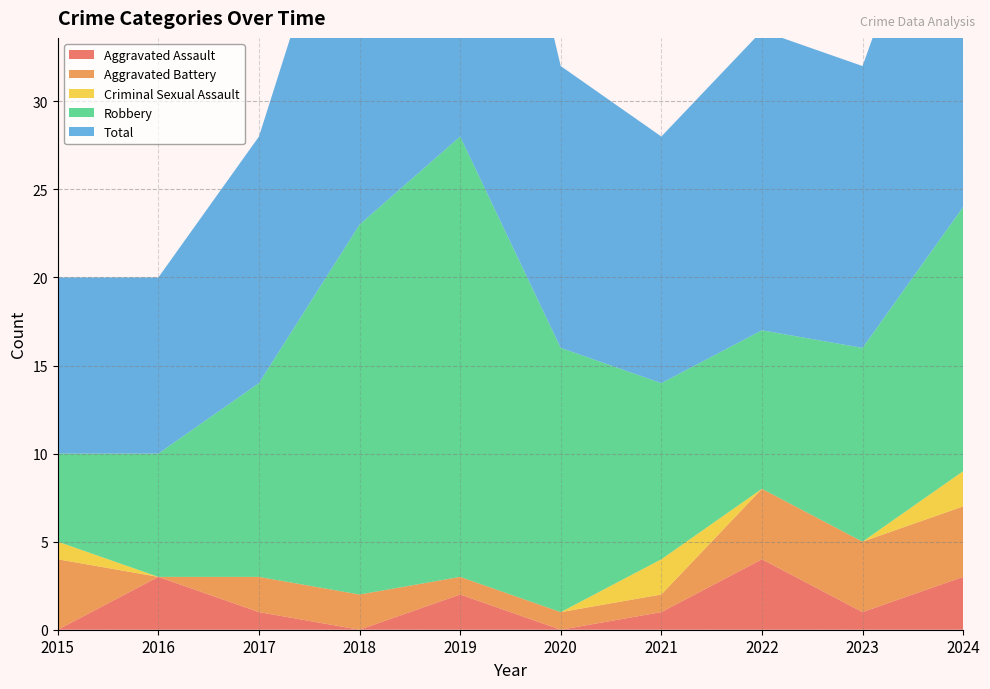

Reading left to right, extract all data points from this chart.

Aggravated Assault: 2015=0	2016=3	2017=1	2018=0	2019=2	2020=0	2021=1	2022=4	2023=1	2024=3
Aggravated Battery: 2015=4	2016=0	2017=2	2018=2	2019=1	2020=1	2021=1	2022=4	2023=4	2024=4
Criminal Sexual Assault: 2015=1	2016=0	2017=0	2018=0	2019=0	2020=0	2021=2	2022=0	2023=0	2024=2
Robbery: 2015=5	2016=7	2017=11	2018=21	2019=25	2020=15	2021=10	2022=9	2023=11	2024=15
Total: 2015=10	2016=10	2017=14	2018=23	2019=28	2020=16	2021=14	2022=17	2023=16	2024=24